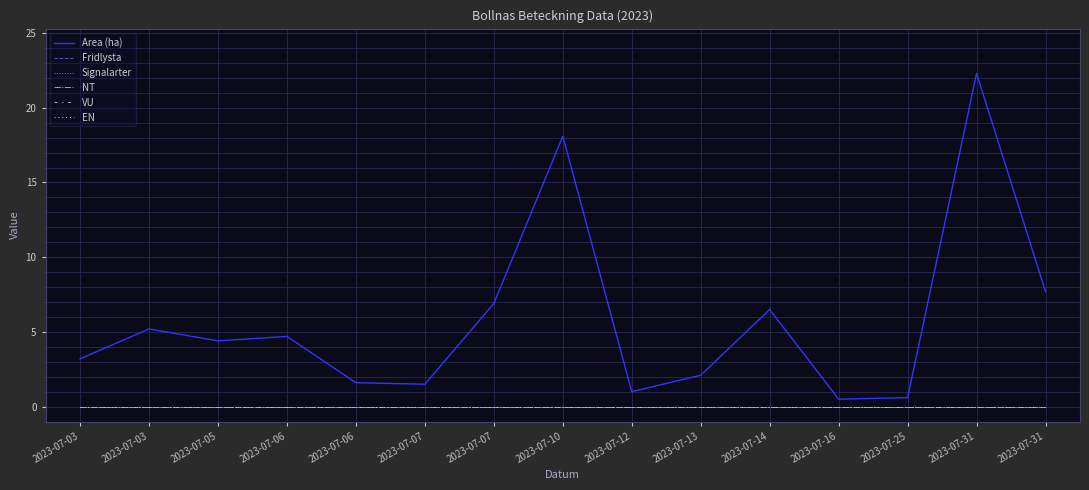

At which label does NT reach its peak?

2023-07-03